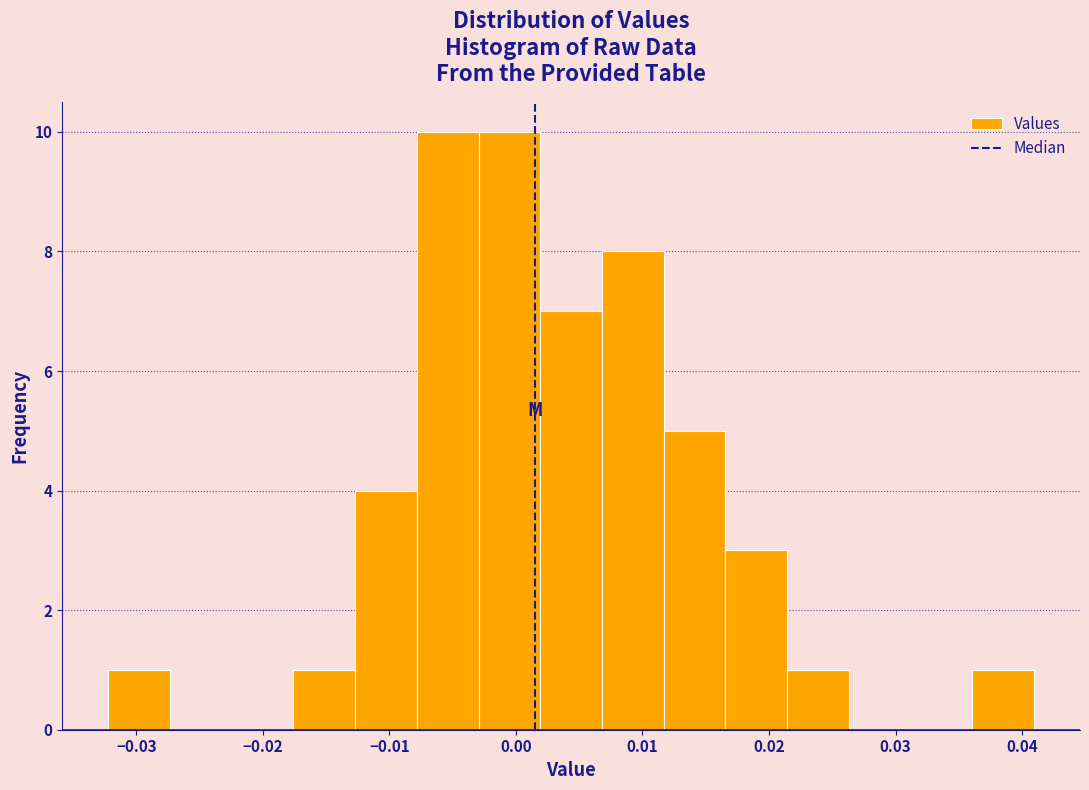

Reading left to right, list every bar in this chart as the range it spans on the x-axis followed by its height. Neither the bar edges nor the heights are printed on the chart, so give them approximately, as read against the axes.

-0.032 to -0.027: 1
-0.027 to -0.022: 0
-0.022 to -0.018: 0
-0.018 to -0.013: 1
-0.013 to -0.008: 4
-0.008 to -0.003: 10
-0.003 to 0.002: 10
0.002 to 0.007: 7
0.007 to 0.012: 8
0.012 to 0.017: 5
0.017 to 0.021: 3
0.021 to 0.026: 1
0.026 to 0.031: 0
0.031 to 0.036: 0
0.036 to 0.041: 1